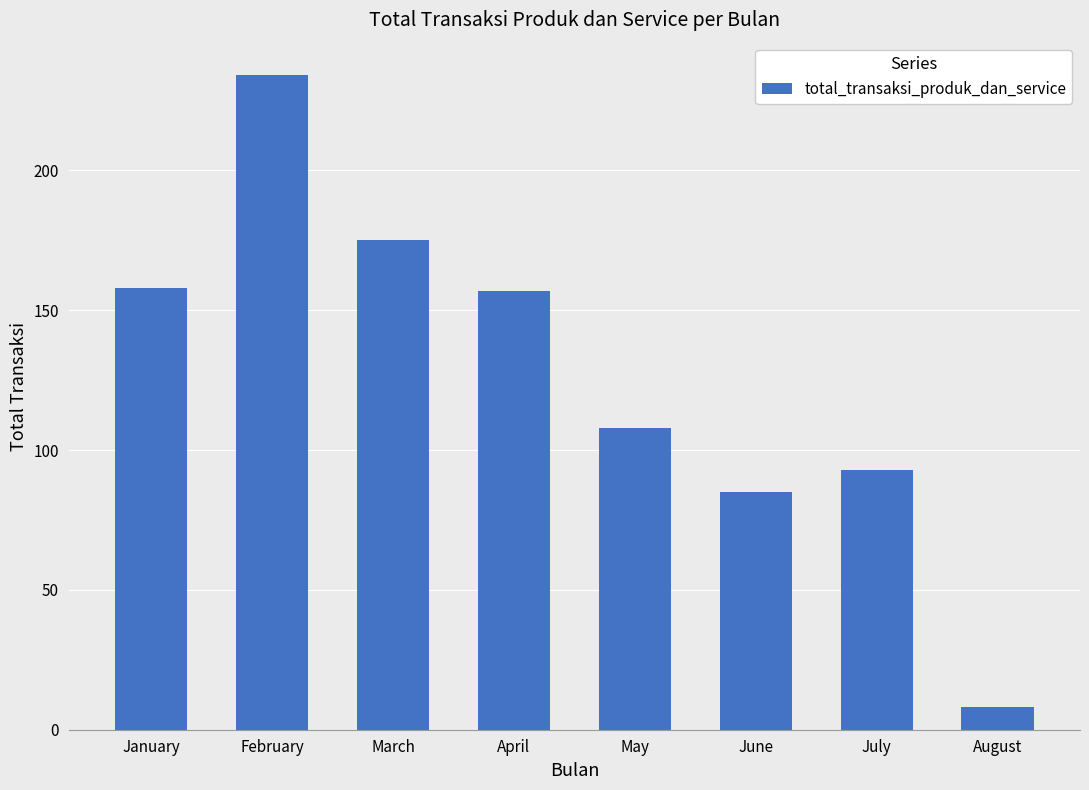

True or false: the data shows 108 at May.

True